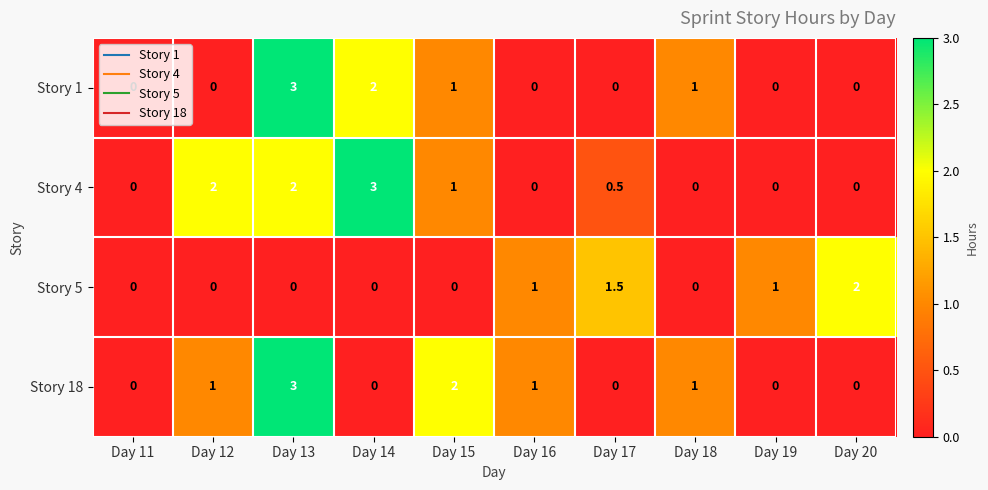

How many positive values does the Story 5 series have?

4